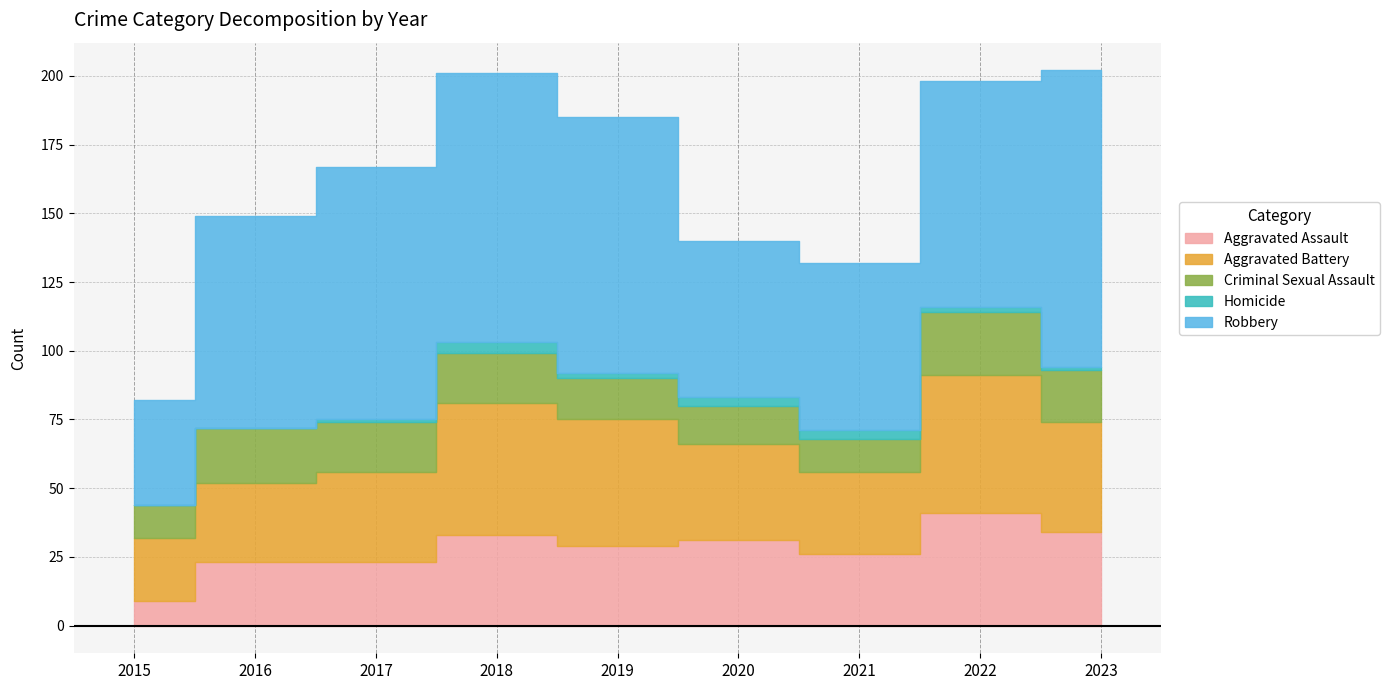

Where is the first local minimum for Aggravated Assault?

2019